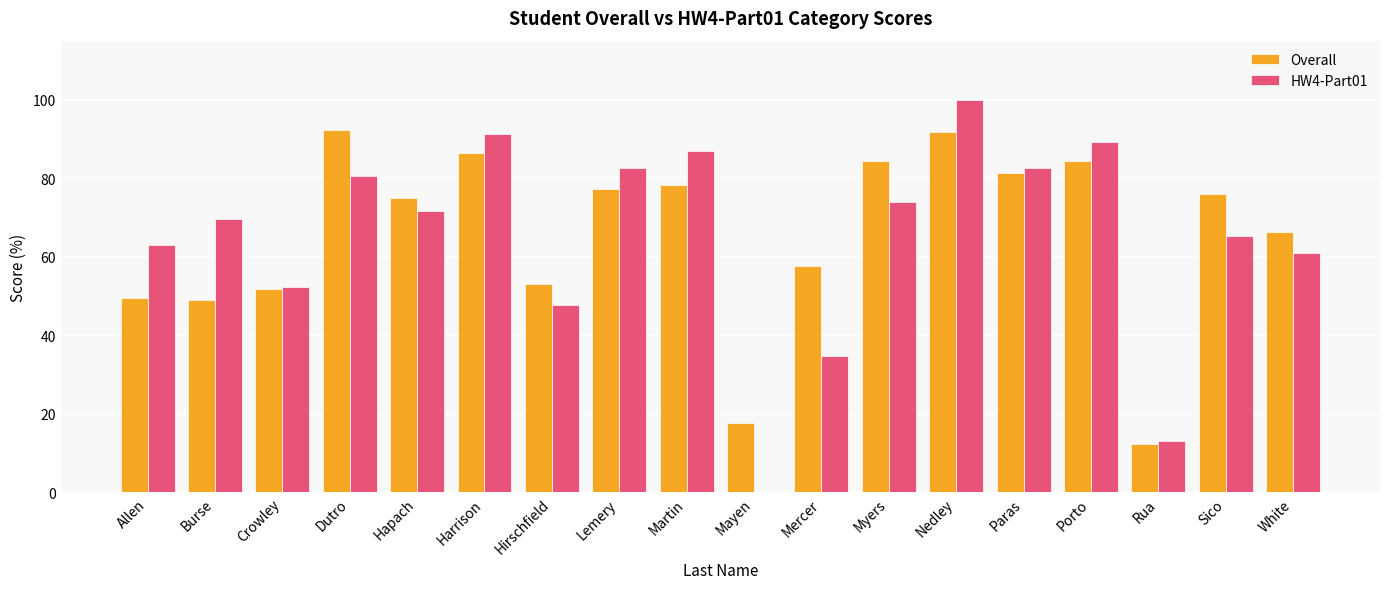

Which label corresponds to the largest value in the chart?

Nedley